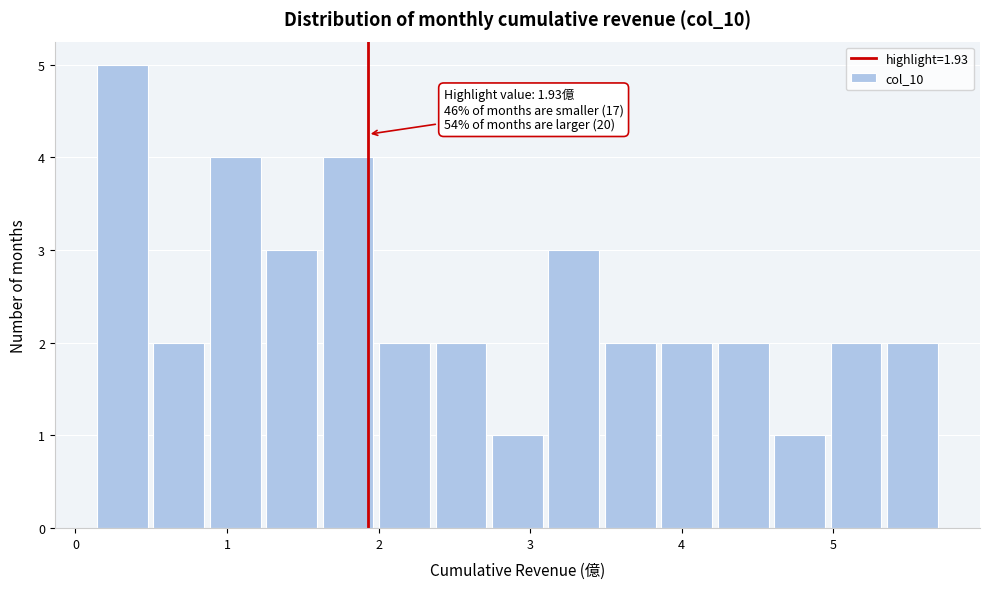

Around what value on the x-axis is the tallest bar? Give the approximate position of its centre, as read against the axis.

0.3